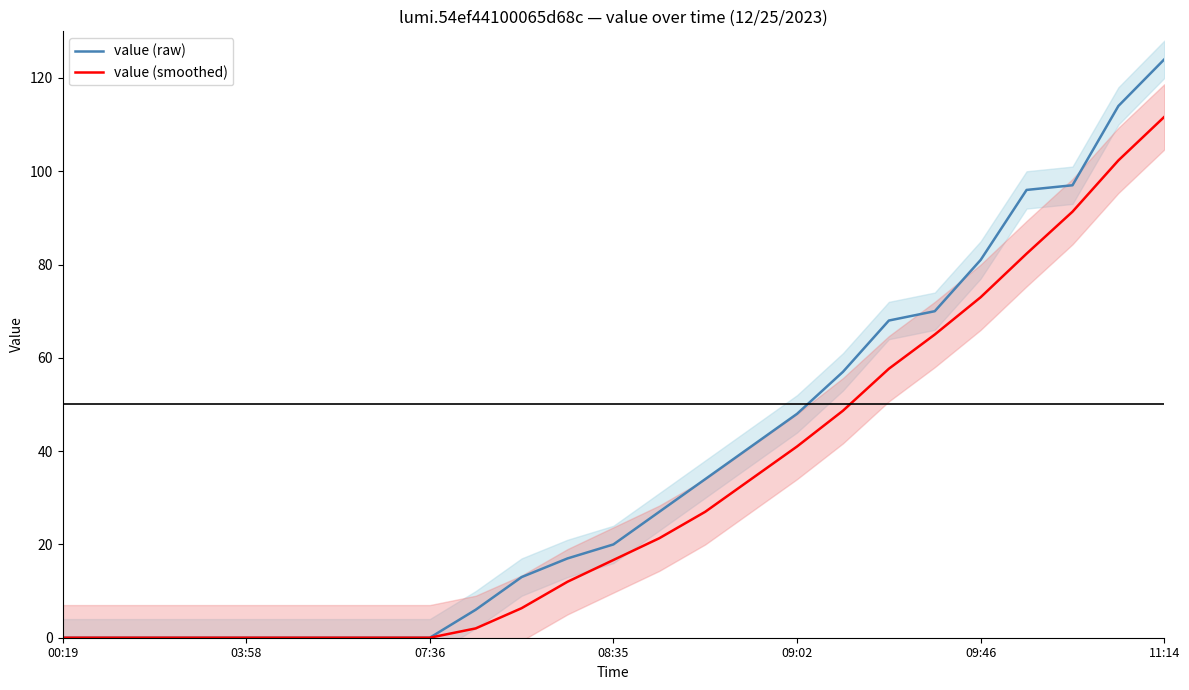

Is the value of value (smoothed) at 00:19 greater than the value of value (raw) at 09:46?

No